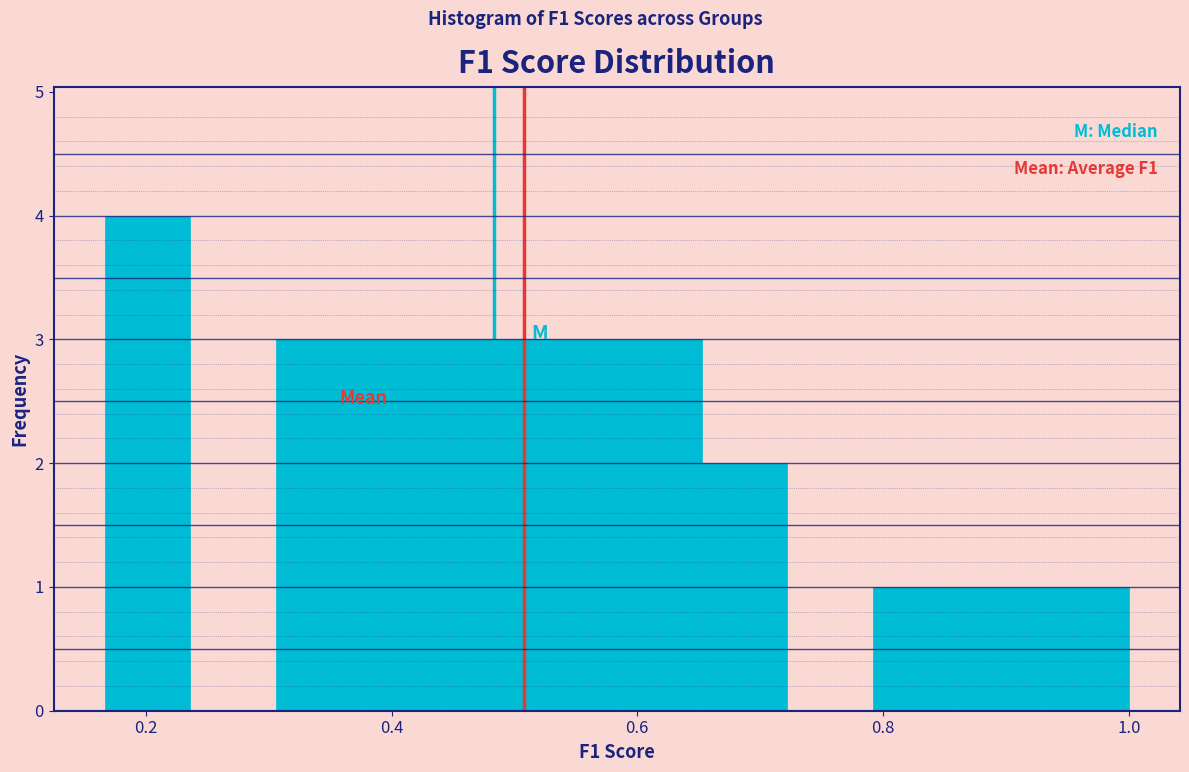

Read against the x-axis, roughly where is the centre of the tallest bar?

0.20